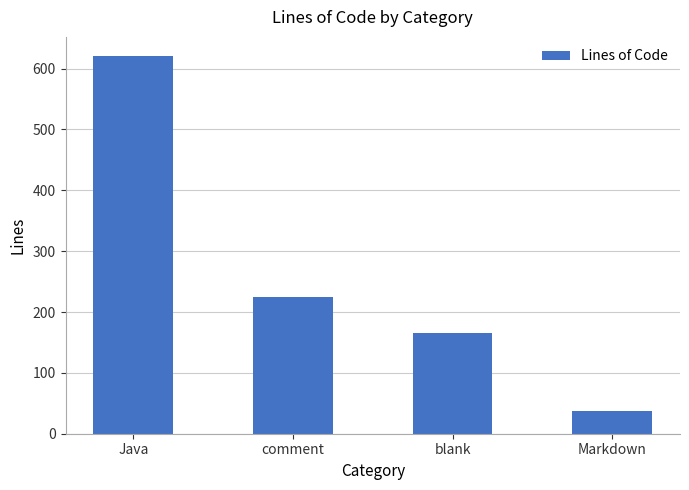

List the labels in order of value, smallest first.

Markdown, blank, comment, Java